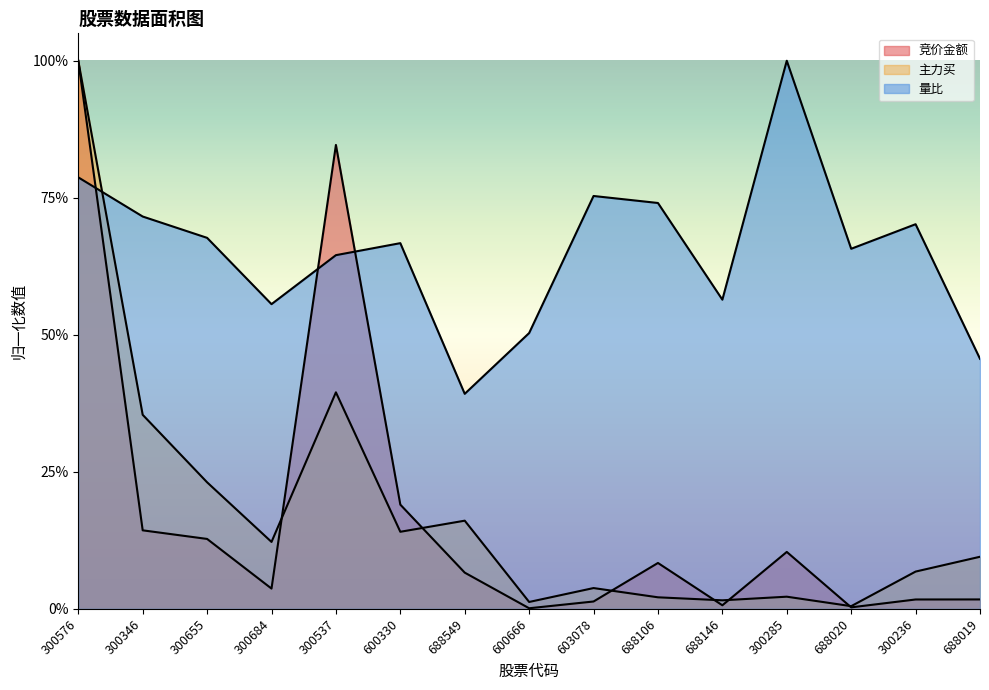

Is it true that 量比 equals 0.2 at 300684?

False